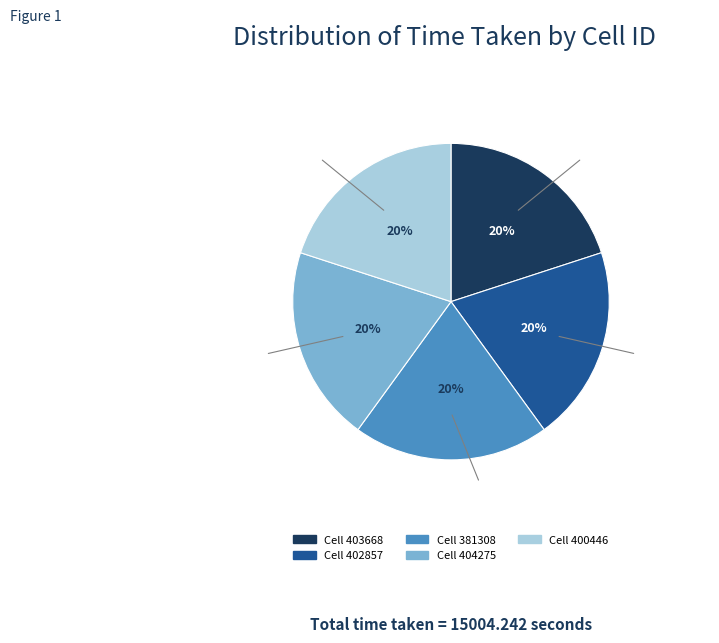

What percentage is the 402857 slice, to the nearest percent?

20%